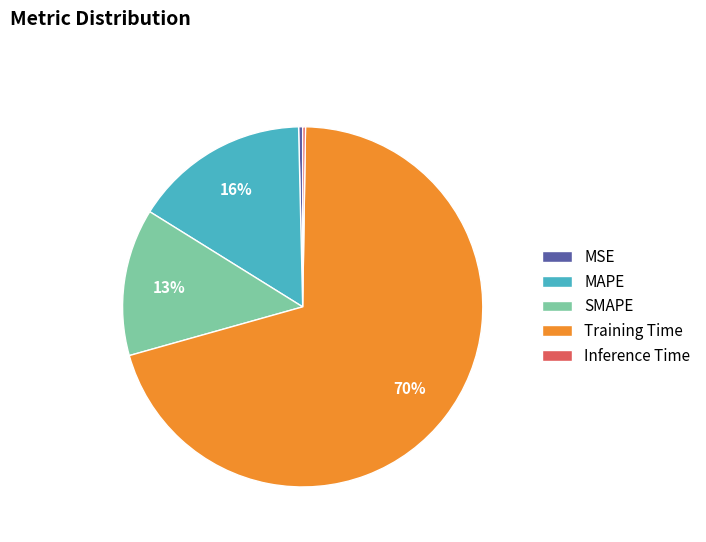

Between MAPE and SMAPE, which is larger?

MAPE